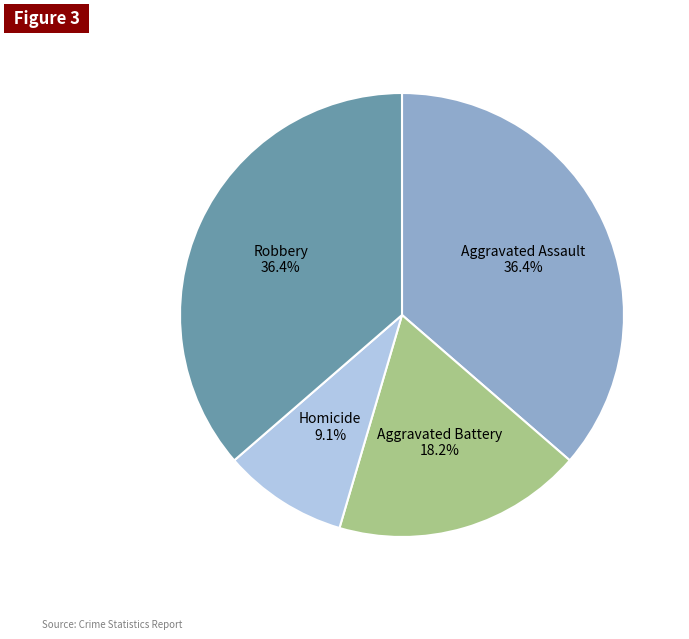

What percentage is the Aggravated Battery slice, to the nearest percent?

18%